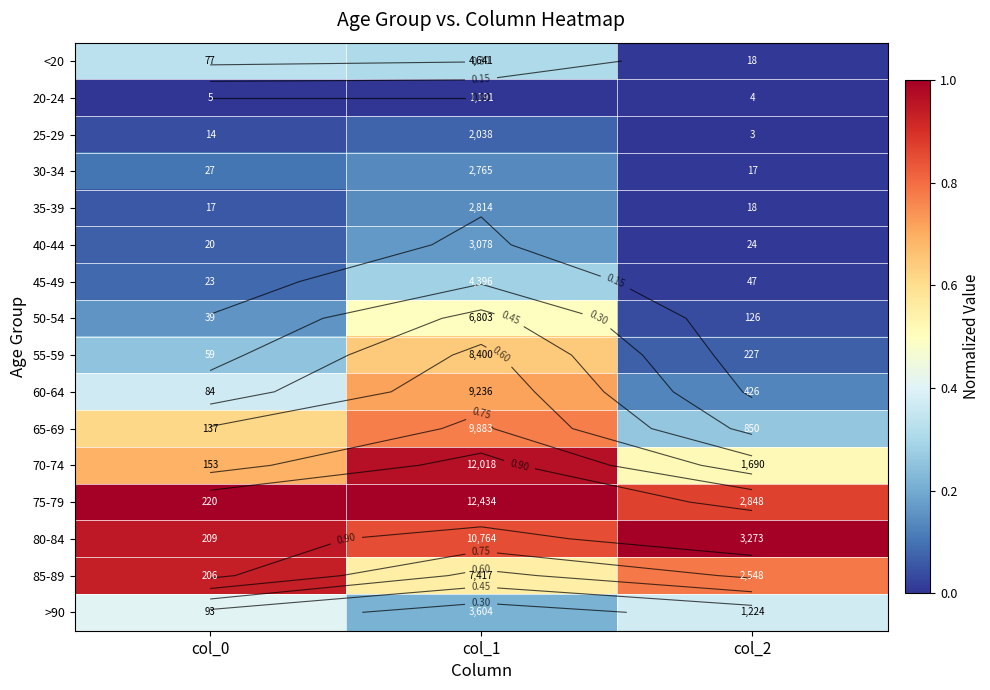

Where is 70-74 nearest to the value 0?

col_2